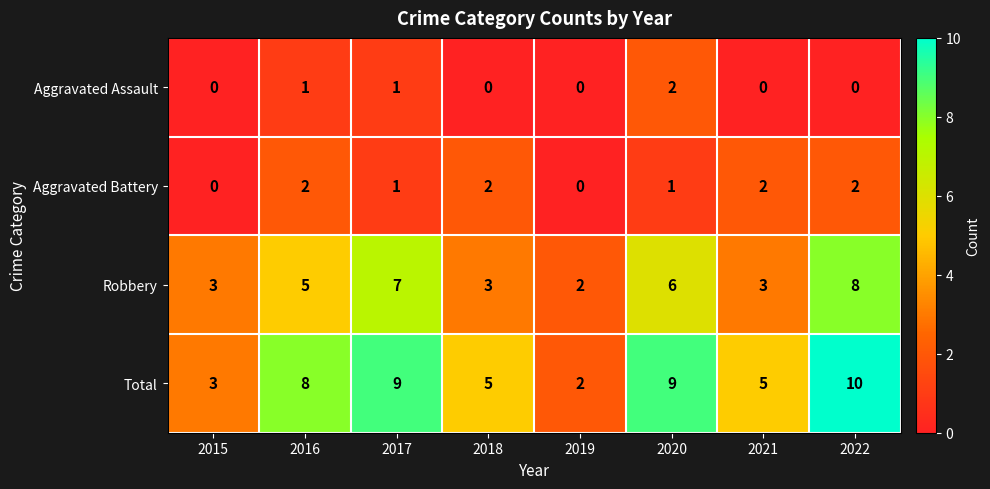

Which category has the highest value in the Robbery series?

2022